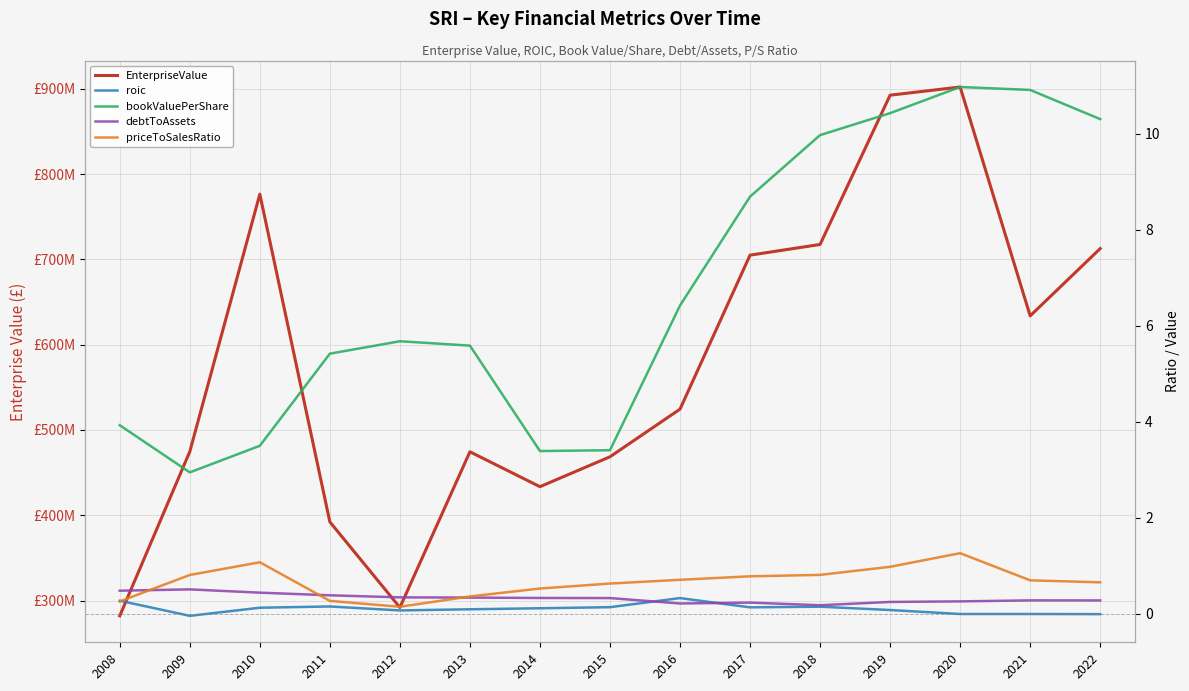

Is the value of EnterpriseValue at 2011 greater than the value of roic at 2010?

Yes